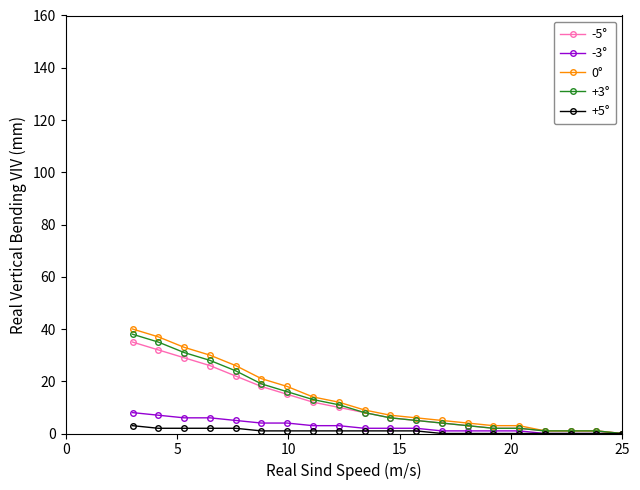

Rank the series by their maximum value, from highest to lowest.

0°, +3°, -5°, -3°, +5°